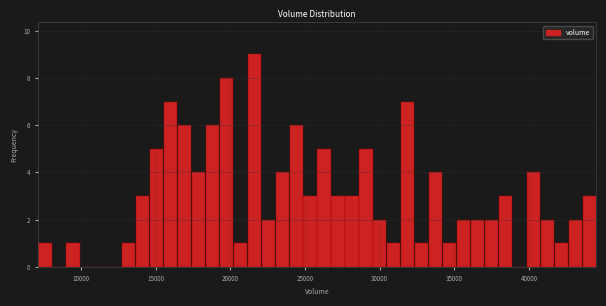

Around what value on the x-axis is the tallest bar? Give the approximate position of its centre, as read against the axis.

21500